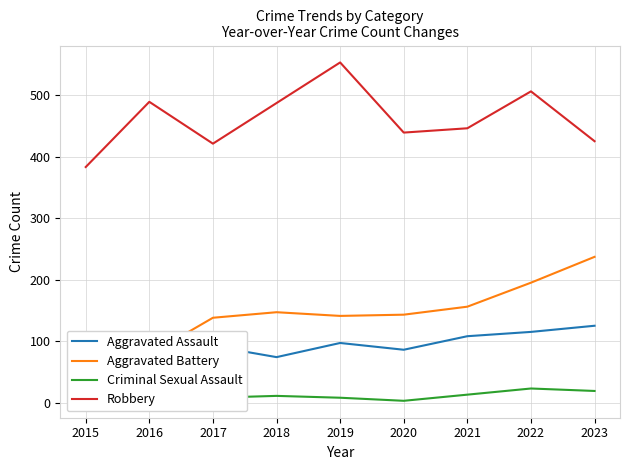

How many values in the Criminal Sexual Assault series exceed 11?

4